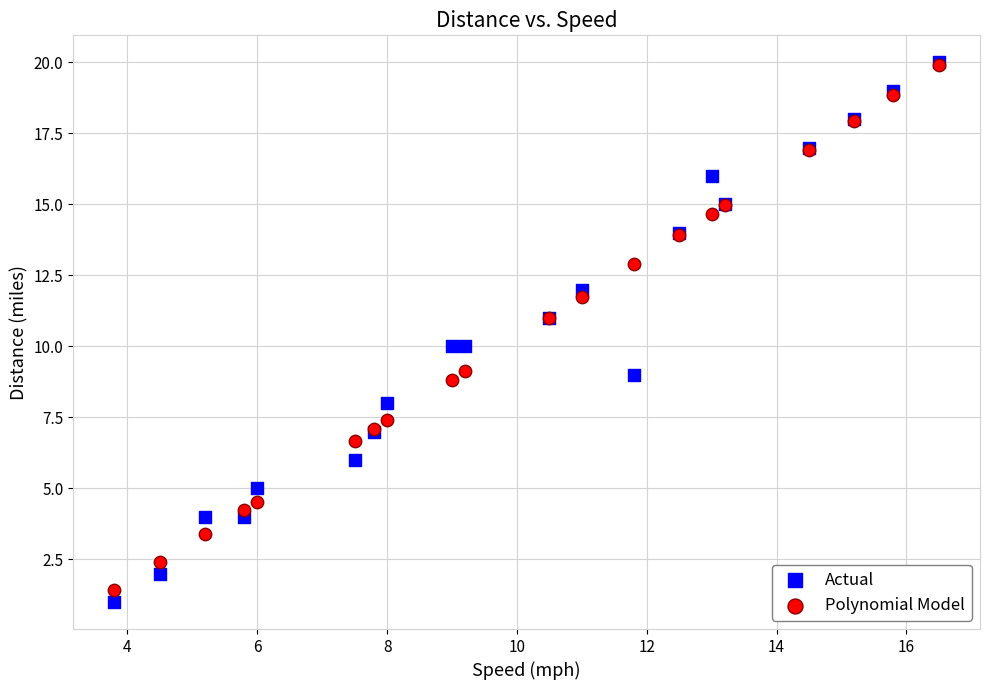

Which series contains the lowest Y value?

Actual